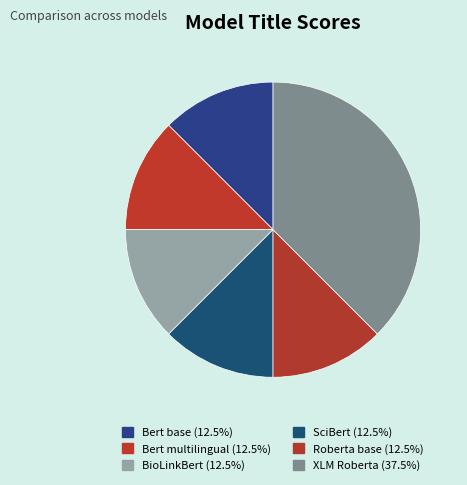

Approximately how many times larger is the value at Bert multilingual compared to Roberta base?

1.0